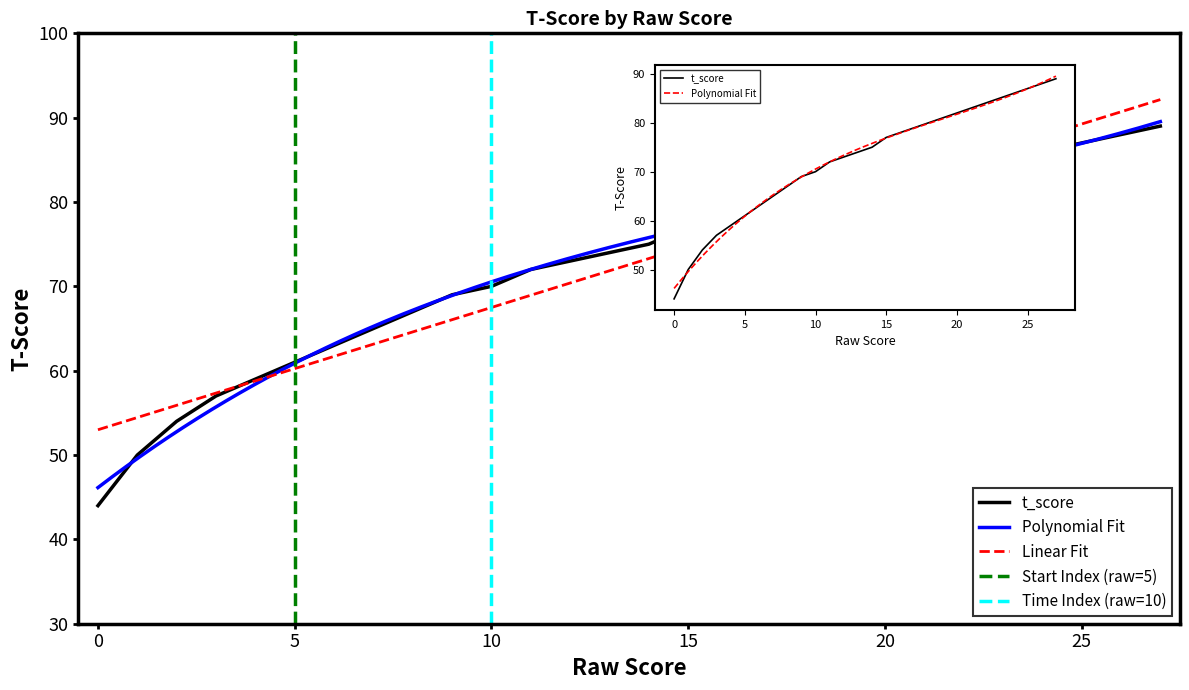

What value does the data have at 1, to the nearest 10?

50